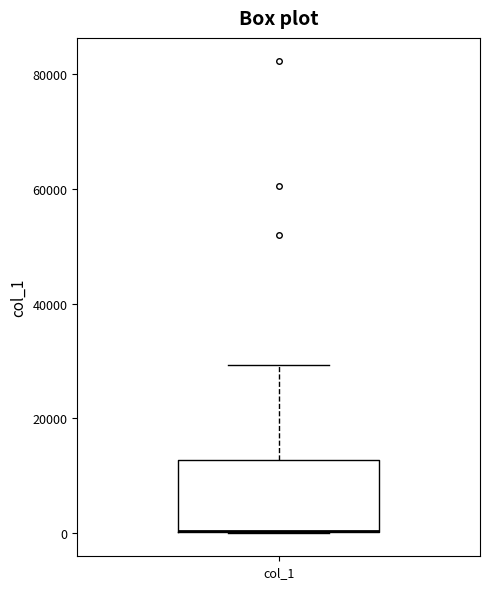

Where does the upper whisker of the box for col_1 end on the y-axis? The values are not printed on the chart, so give them approximately, as read against the axis.

30000